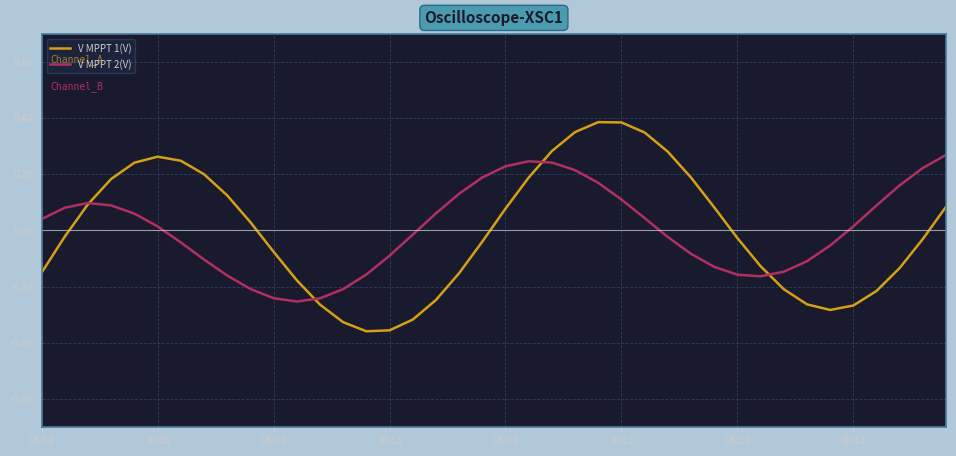

True or false: V MPPT 2(V) has more than 1 interior local peaks.

True